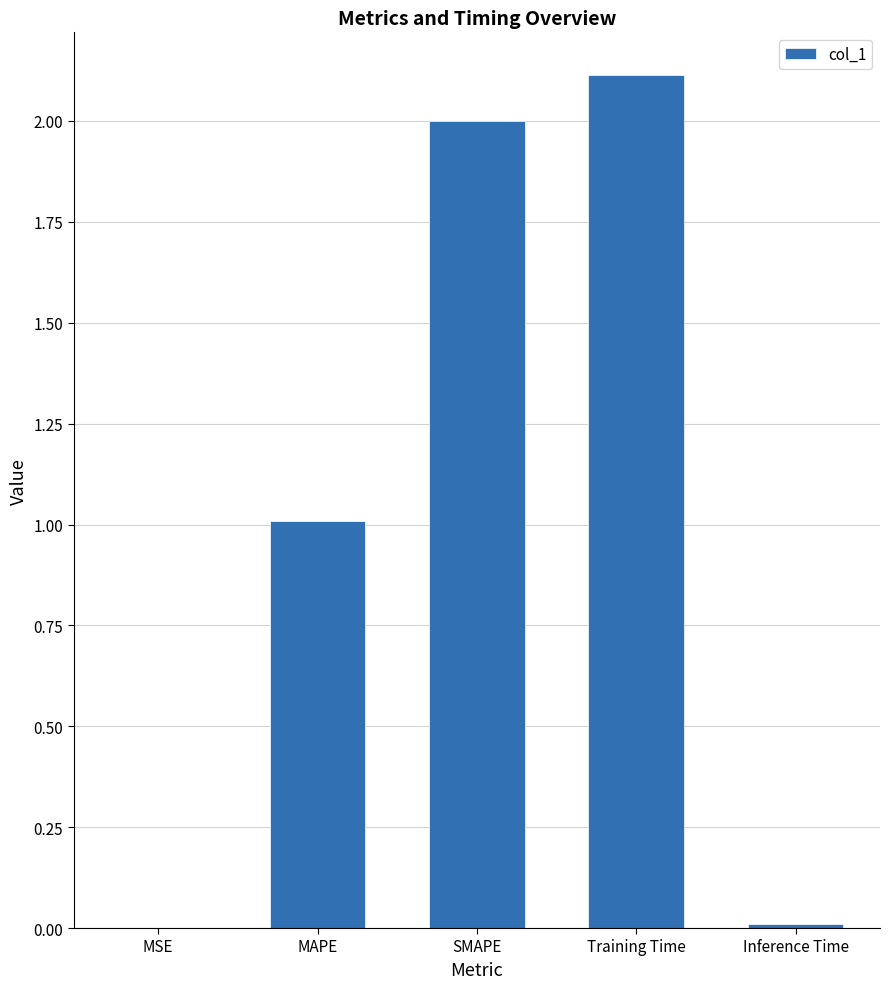

What is the change in value from MSE to Training Time?

+2.1